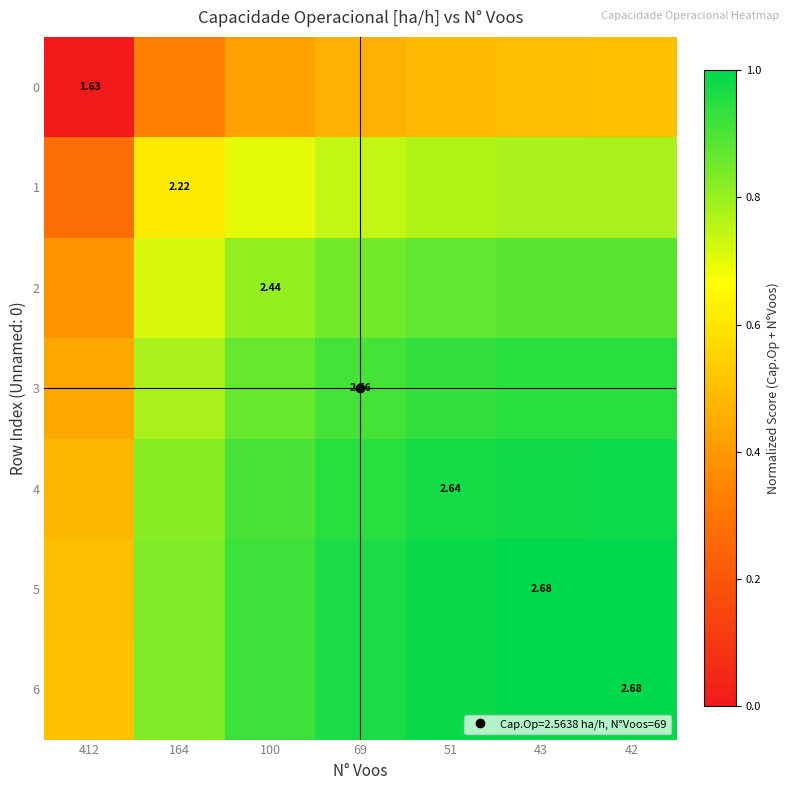

The value of 5 at 100 is 0.9. True or false?

True